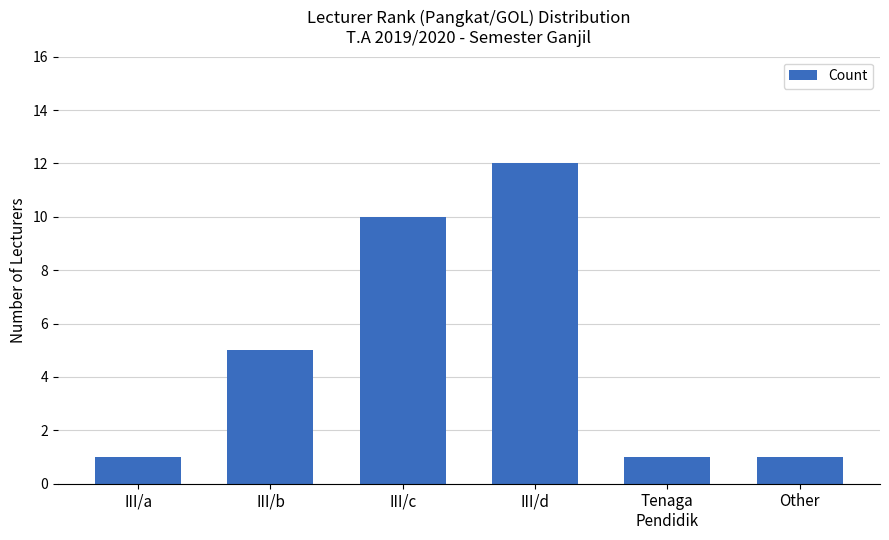

Which has a higher value, III/d or Other?

III/d